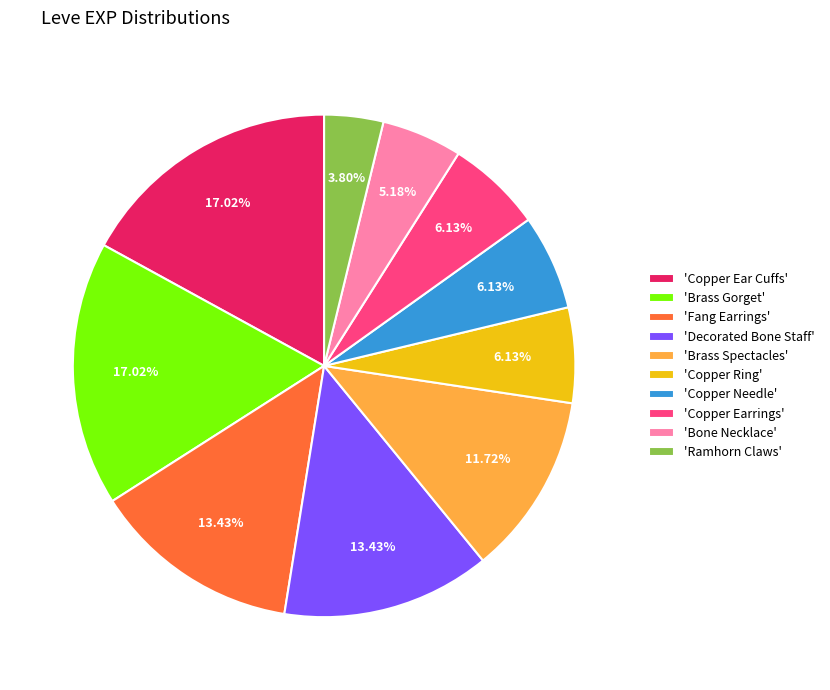

Which slice is the smallest?

'Ramhorn Claws'